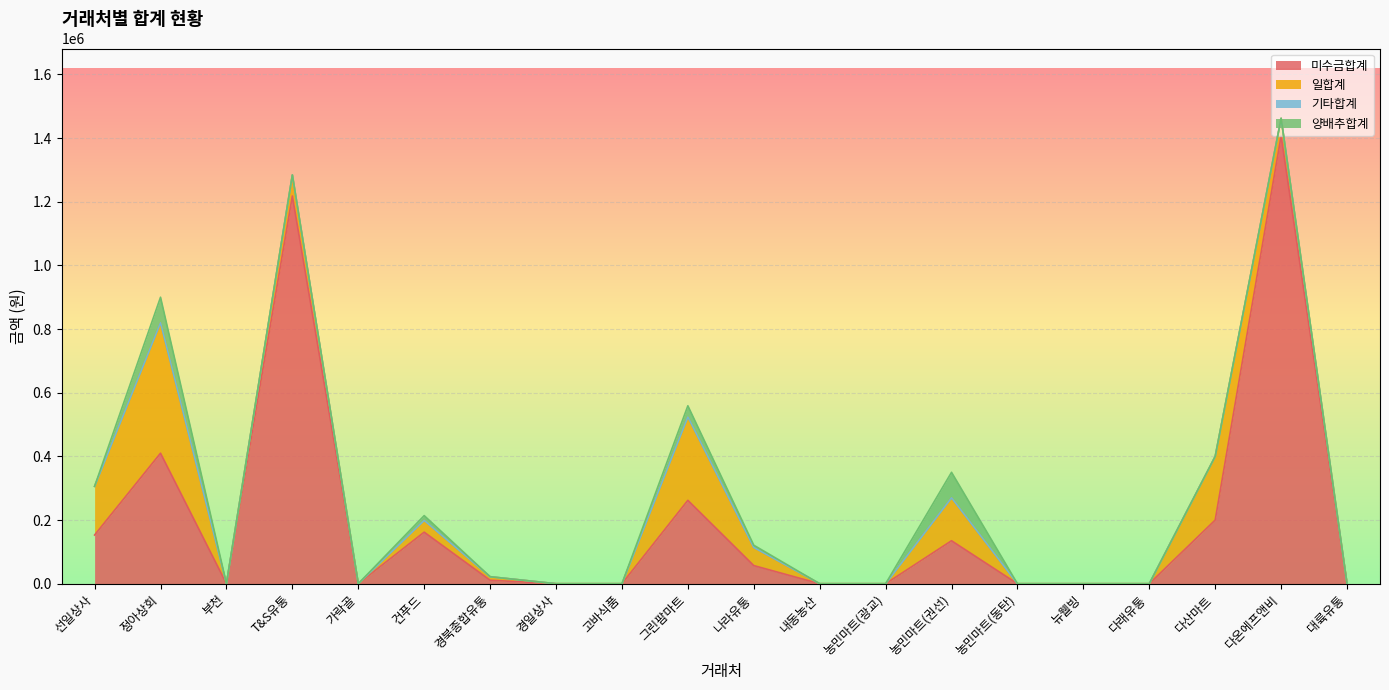

True or false: 일합계 and 기타합계 cross at least once.

False